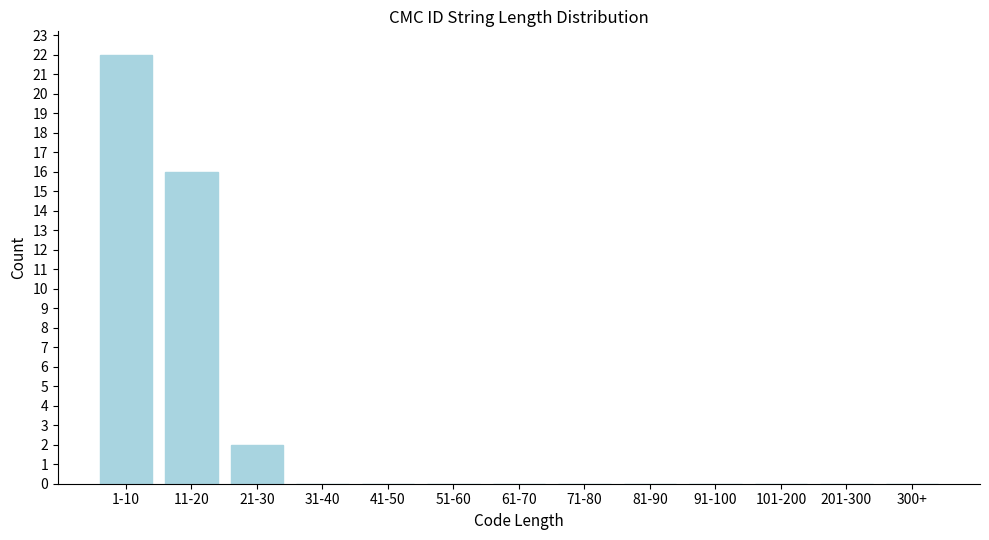

Reading left to right, extract all data points from this chart.

1-10=22	11-20=16	21-30=2	31-40=0	41-50=0	51-60=0	61-70=0	71-80=0	81-90=0	91-100=0	101-200=0	201-300=0	300+=0